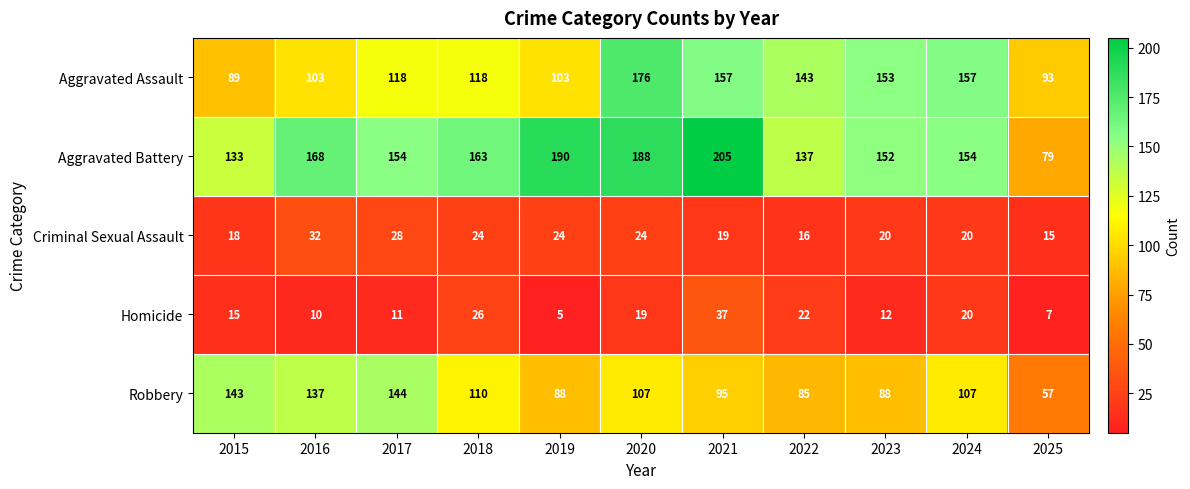

At 2016, list the series in order from smallest to largest.

Homicide, Criminal Sexual Assault, Aggravated Assault, Robbery, Aggravated Battery